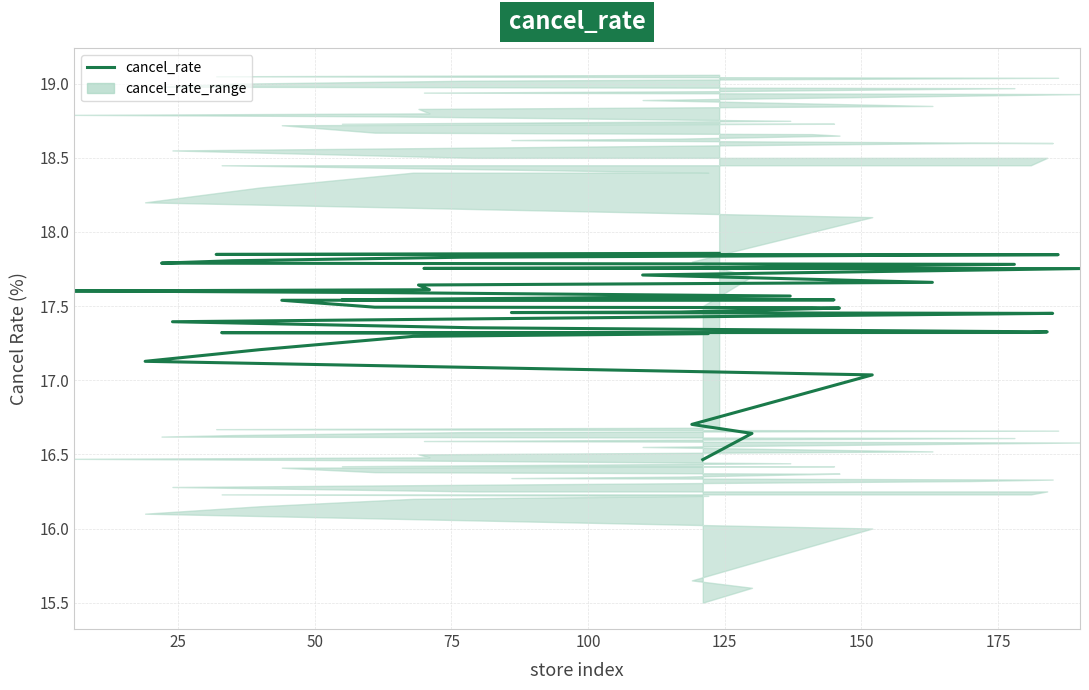

What is the sum of all values?

698.8